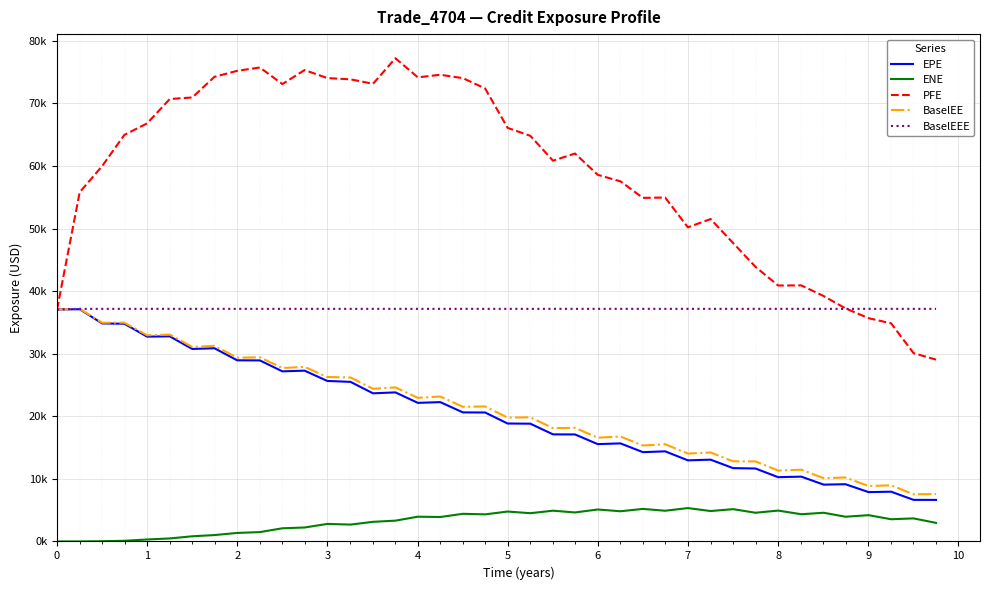

What are all the series names shown in the legend?

EPE, ENE, PFE, BaselEE, BaselEEE